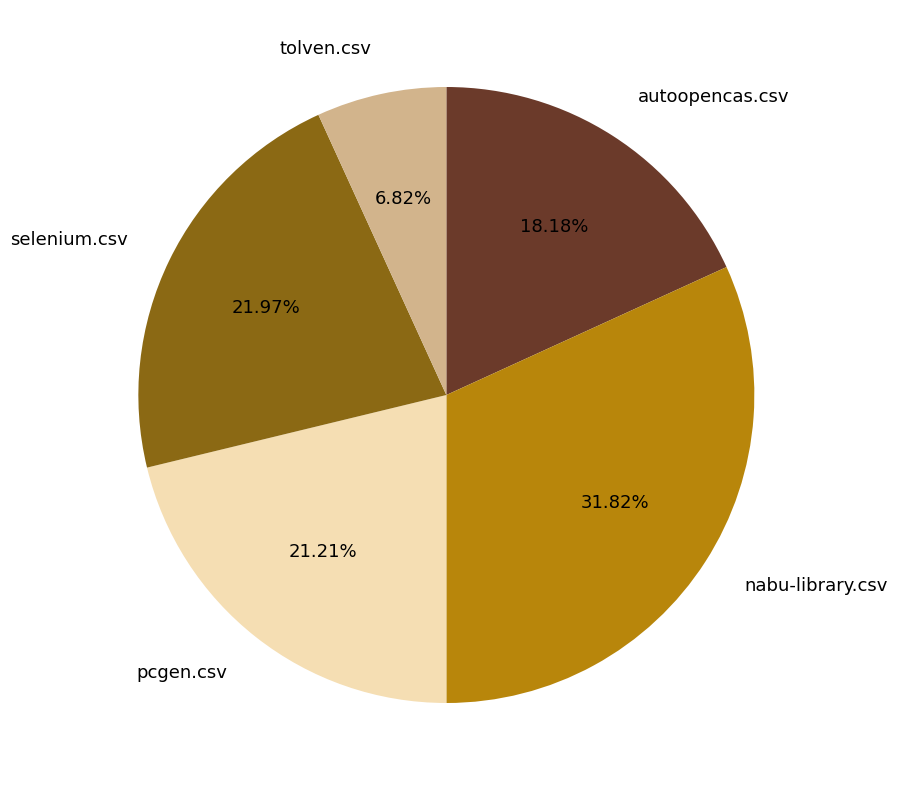

How many segments does this pie chart have?

5